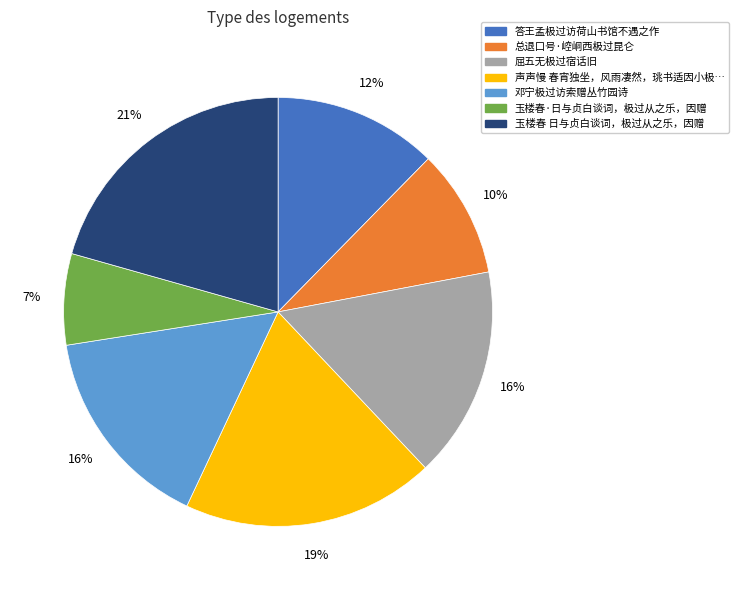

Is there any slice that represents more than half of the pie?

No